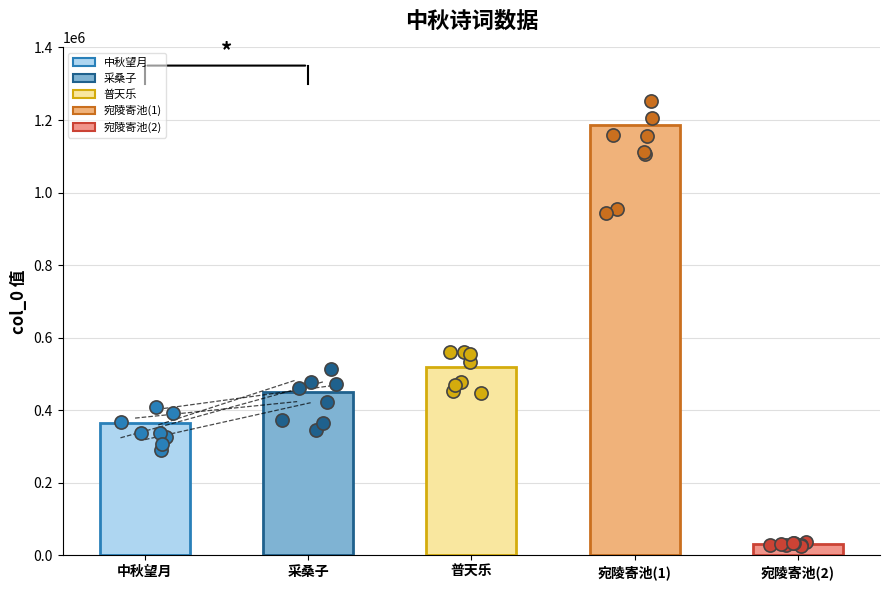

Which has a higher value, 中秋望月 or 宛陵寄池(2)?

中秋望月